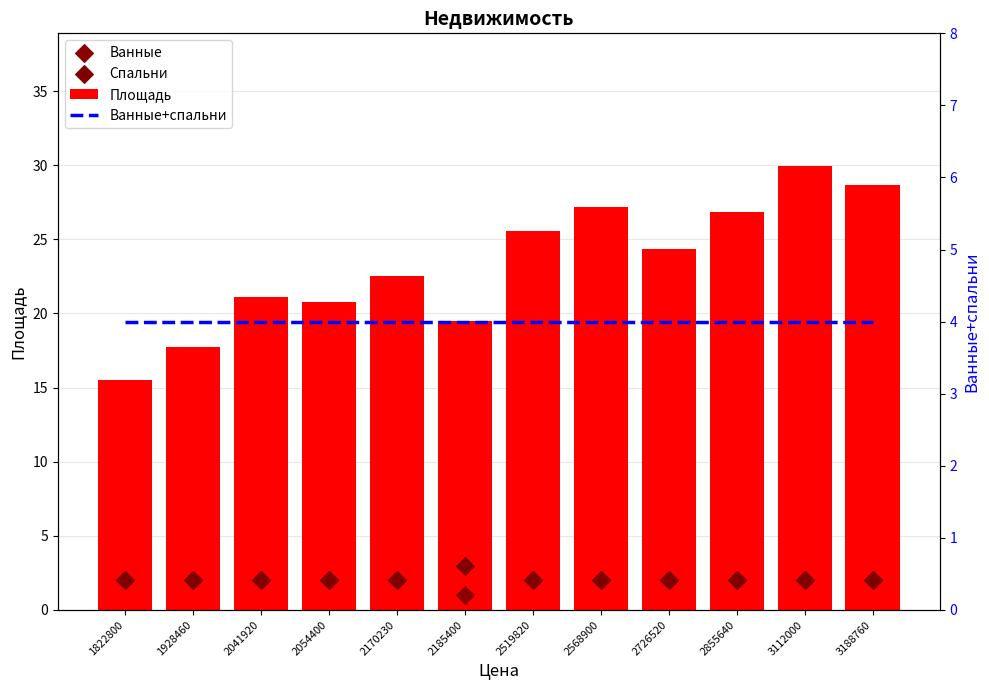

Which series has the largest total across all categories?

Площадь